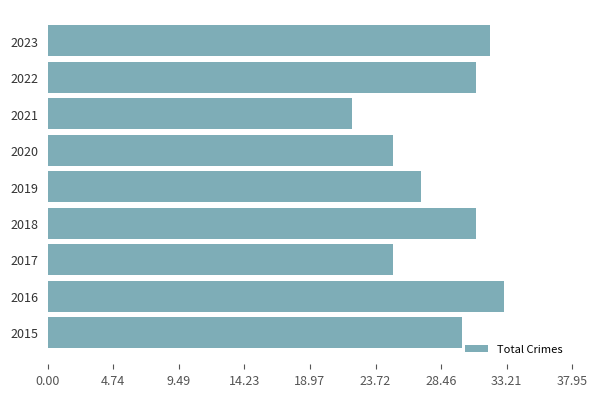

What is the average value?

28